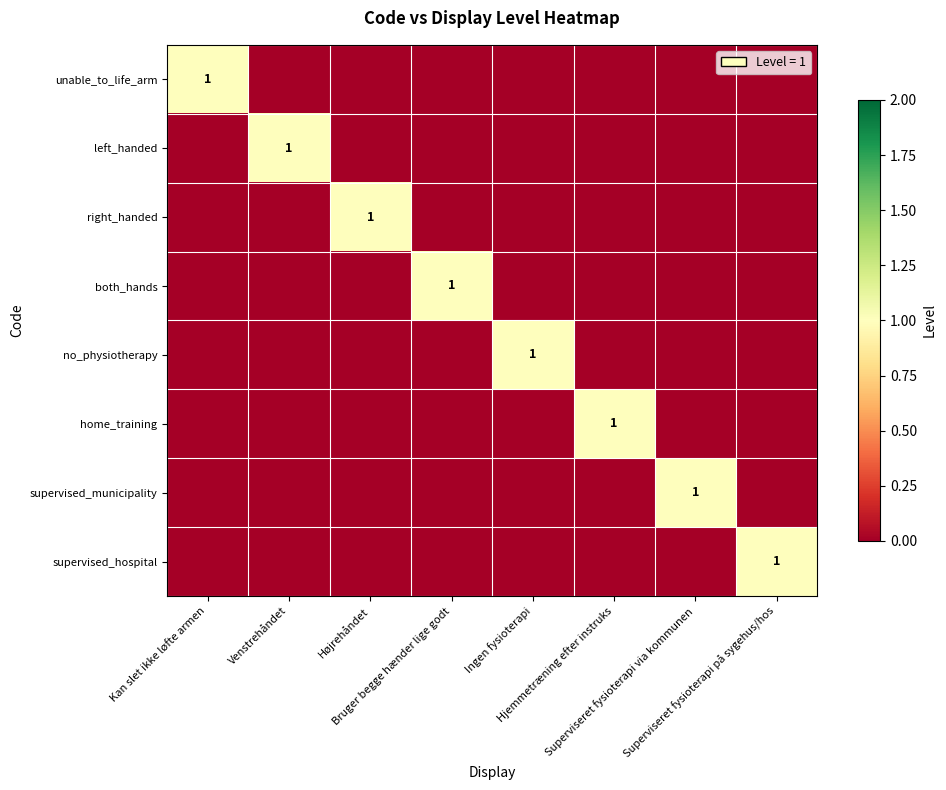

Where is supervised_municipality nearest to the value 0?

Kan slet ikke løfte armen